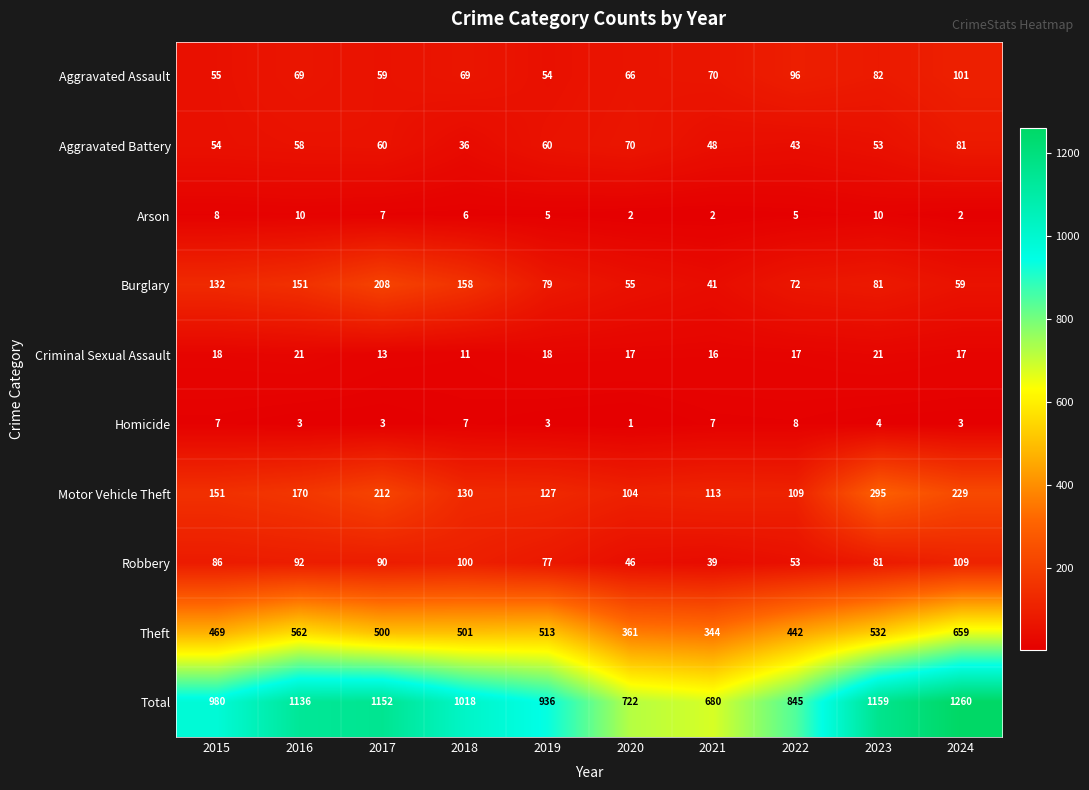

Is it true that Aggravated Assault equals 69 at 2018?

True